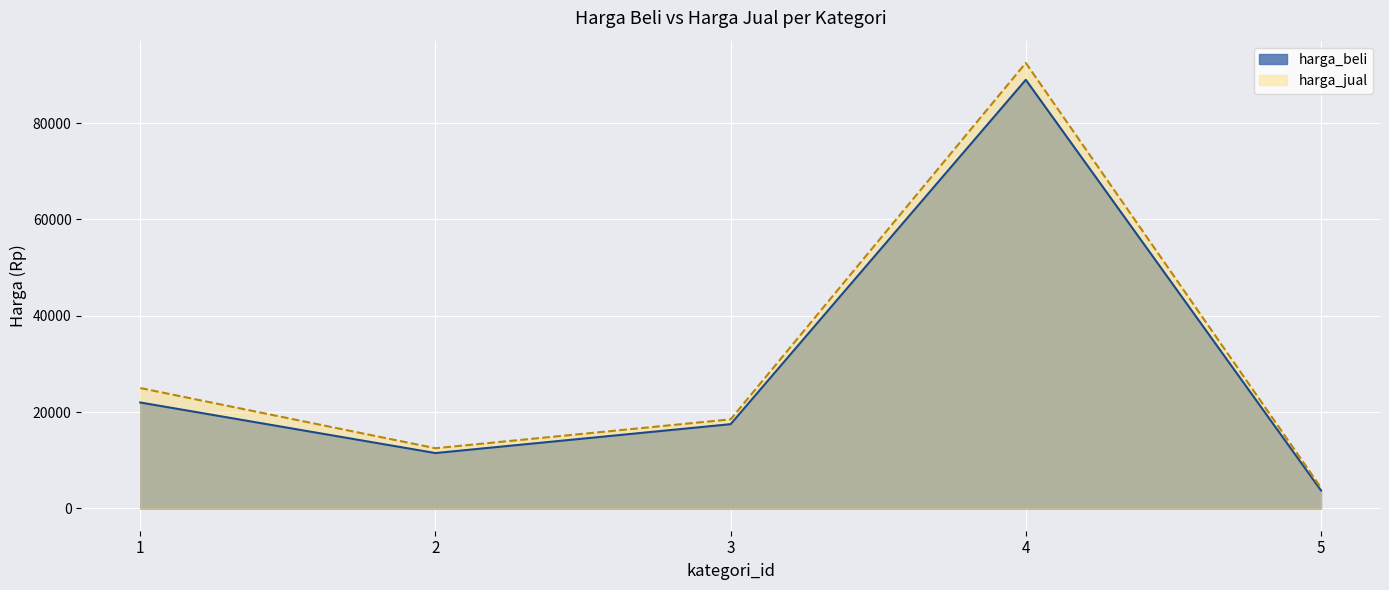

Which series has the largest total across all categories?

harga_jual